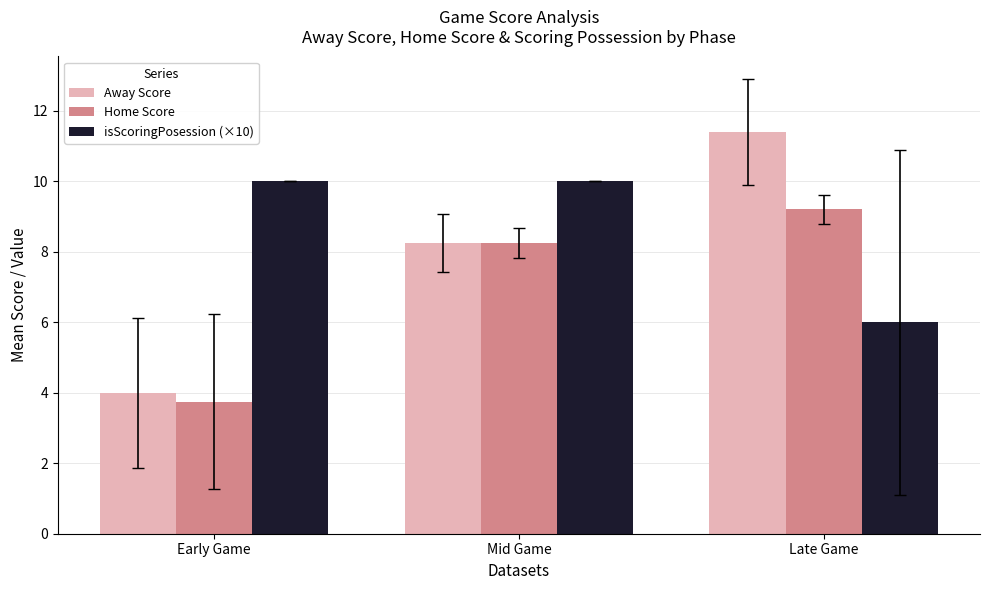

At how many categories does at least one series exceed 4?

3